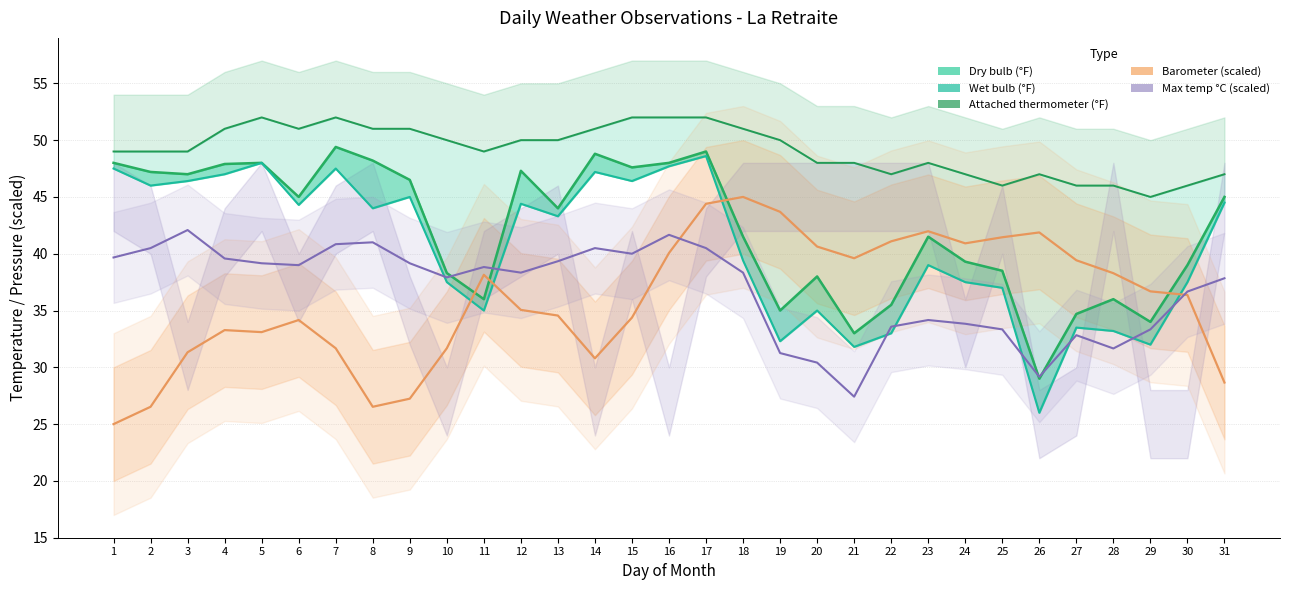

Which series has the widest spread of values?

Wet bulb (°F)